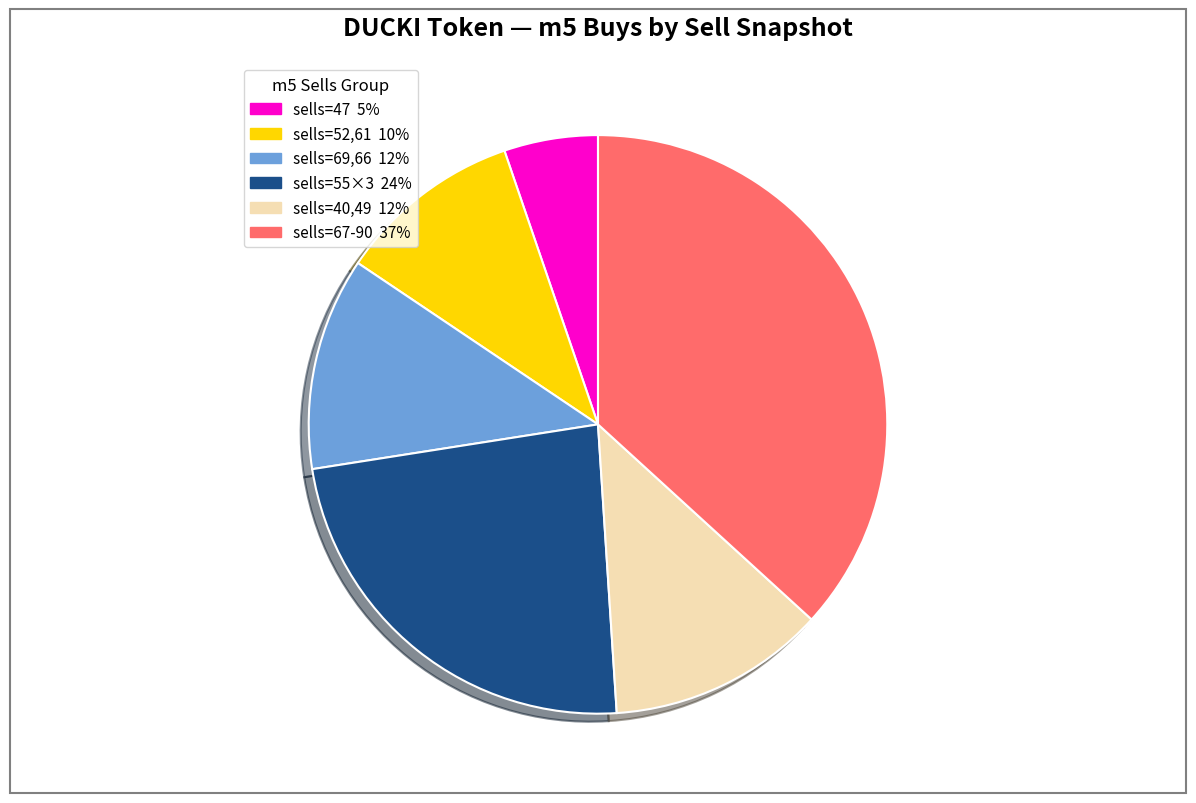

Between sells=47 5% and sells=69,66 12%, which is larger?

sells=69,66 12%